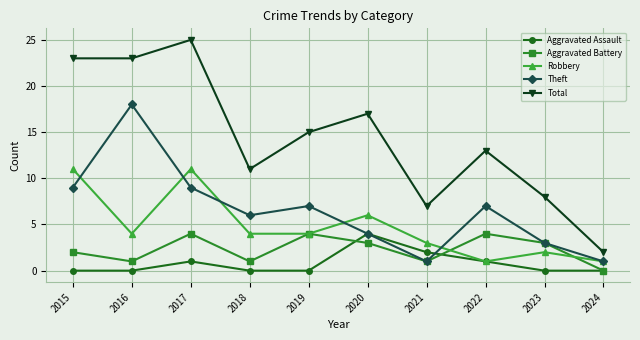

Where is Total nearest to the value 13?

2022